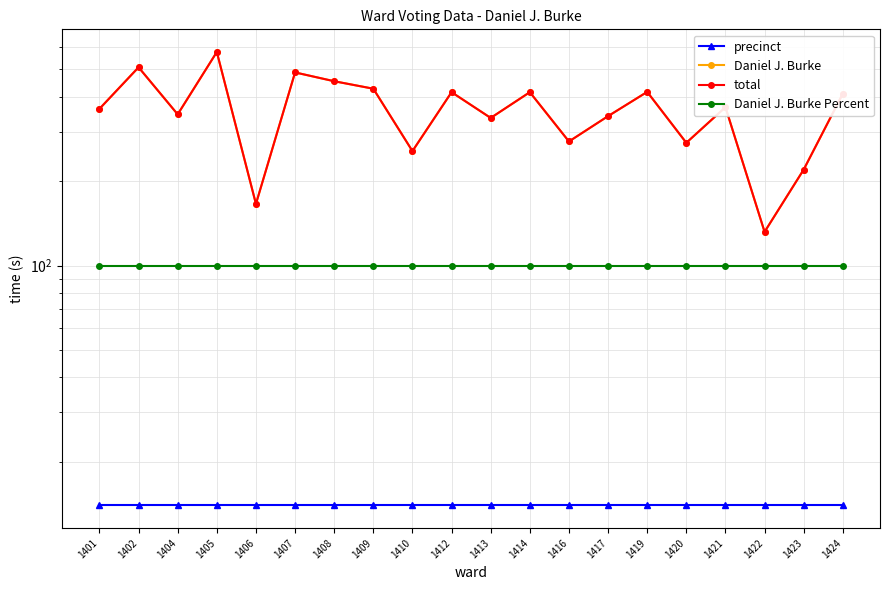

What is the value of the Daniel J. Burke point at the 19th from the left?

220